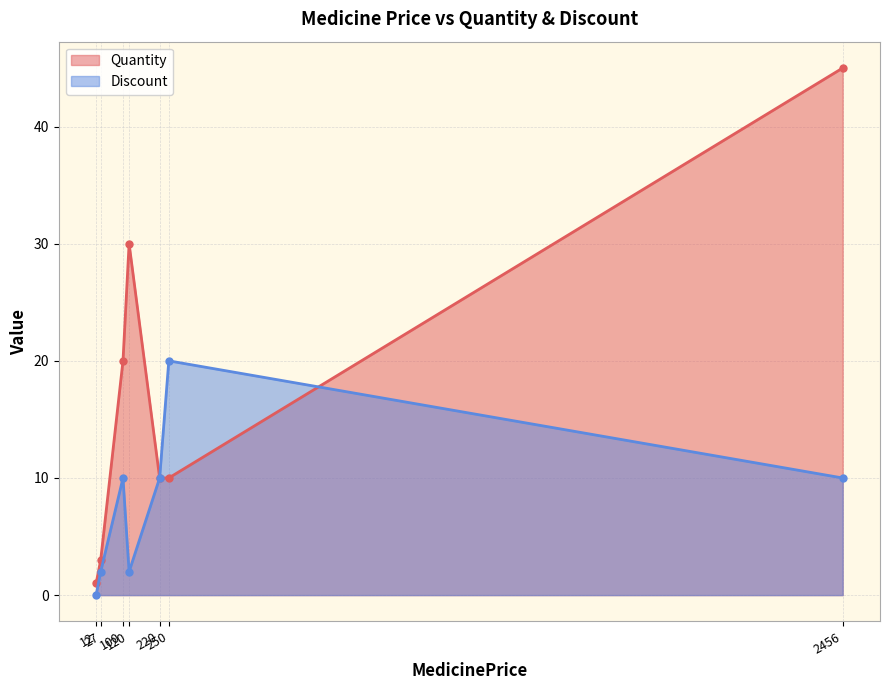

What is the spread (max minus min) of values at 100?

10